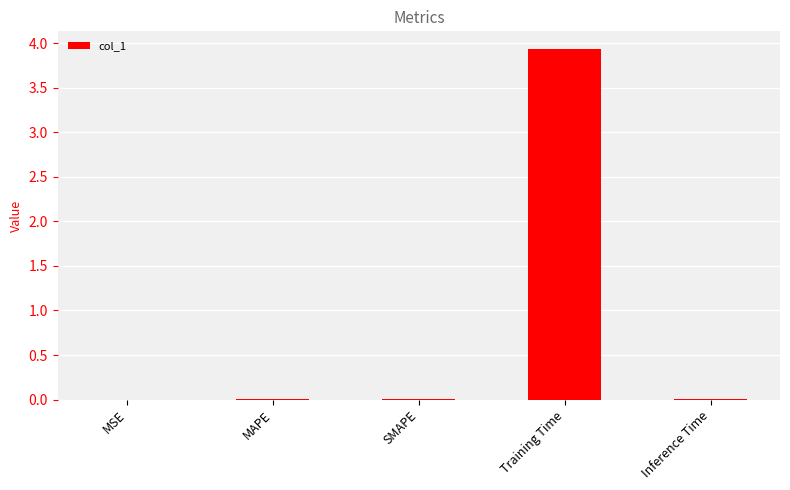

Are the bars grouped side by side (vs. stacked)?

No